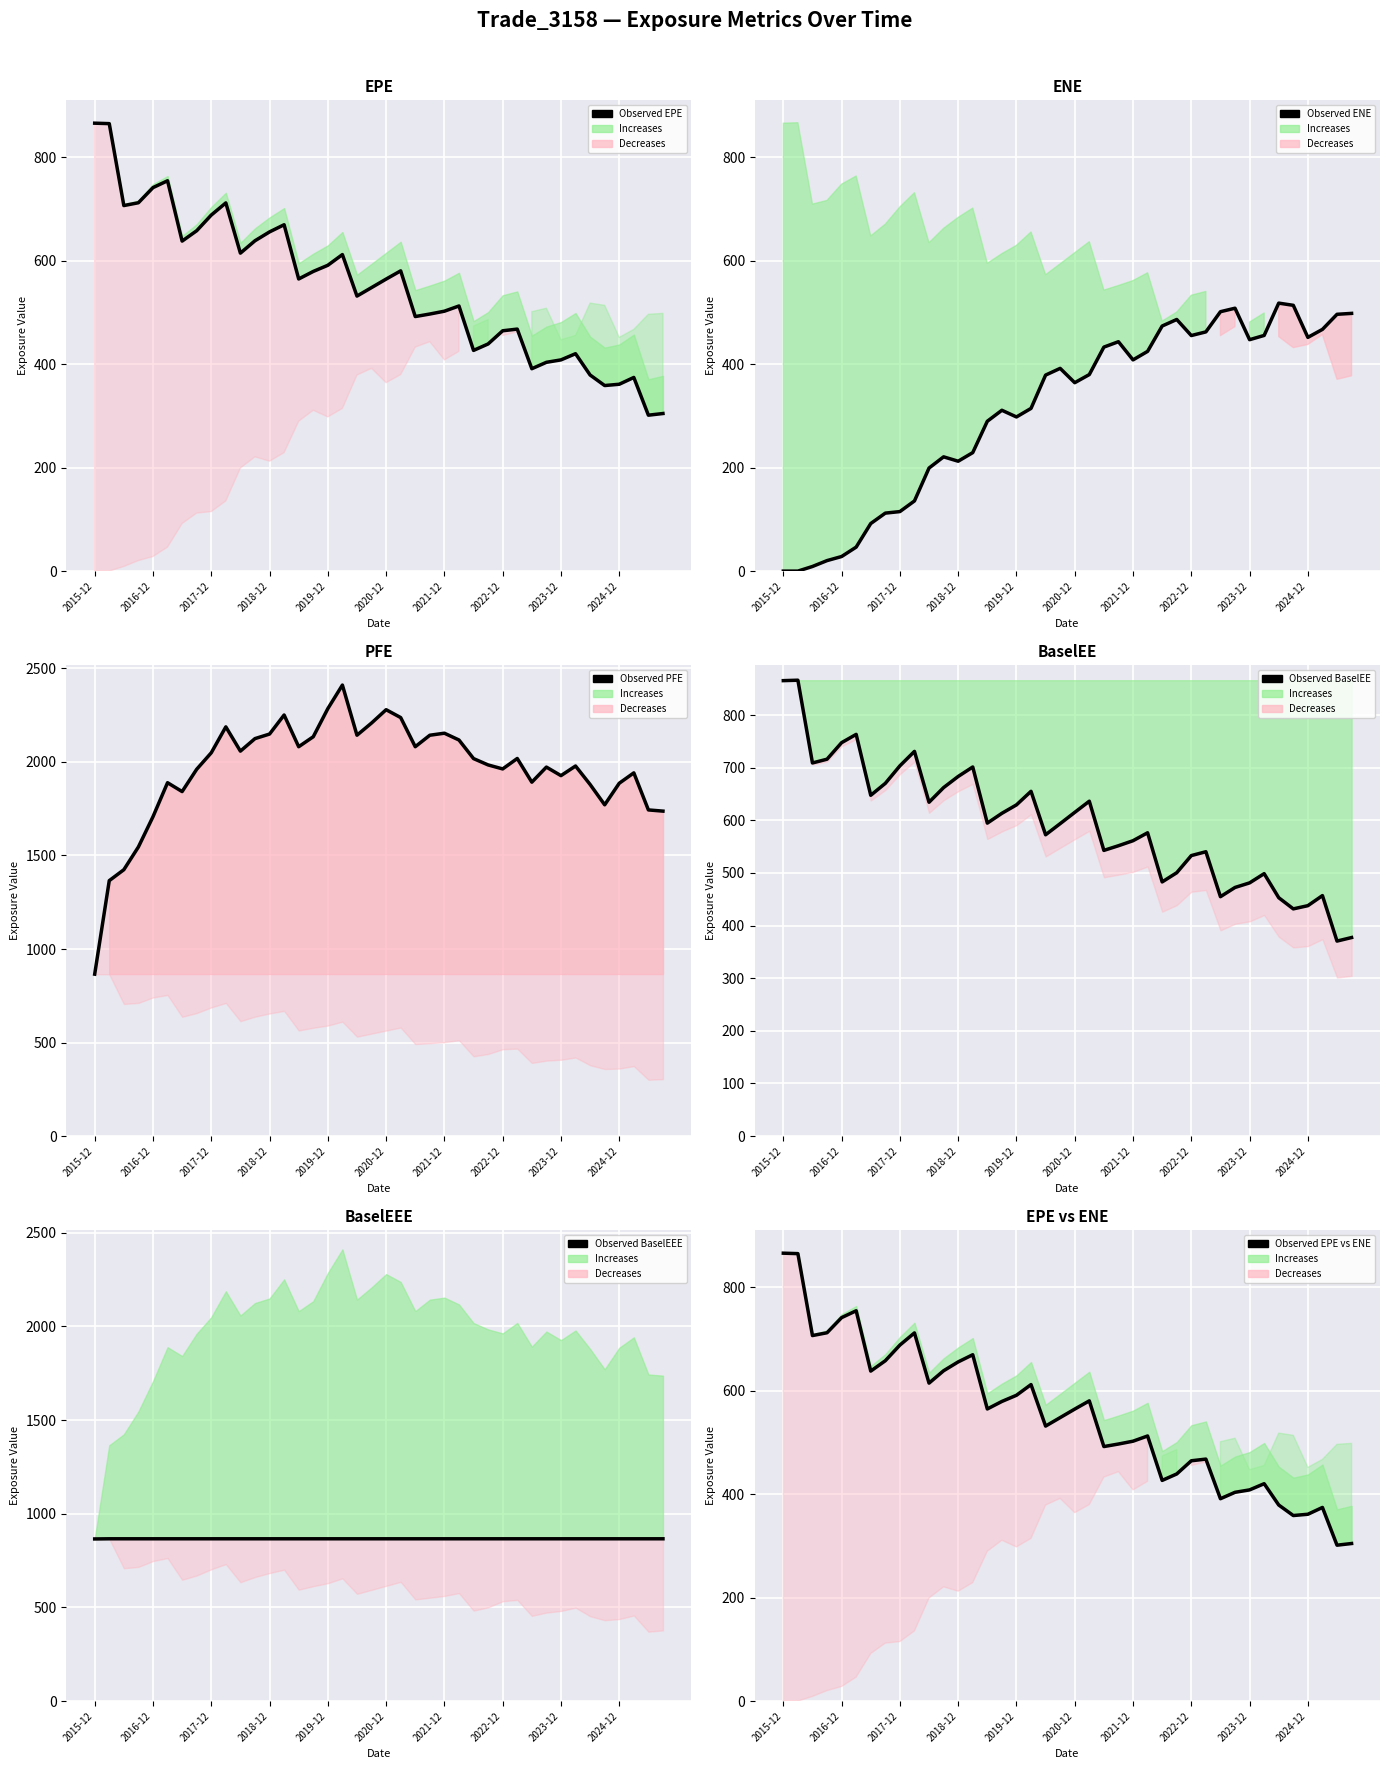

What value does the Observed EPE series have at 11?

638.3